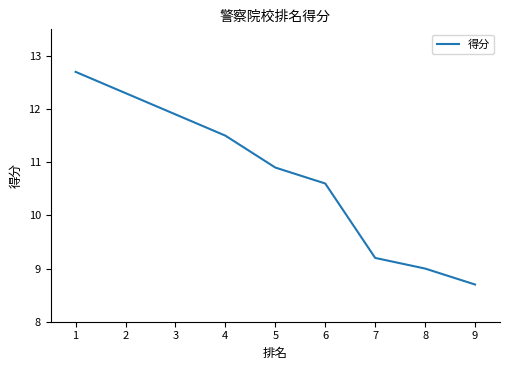

What is the ratio of the value at 1 to the value at 6?

1.2